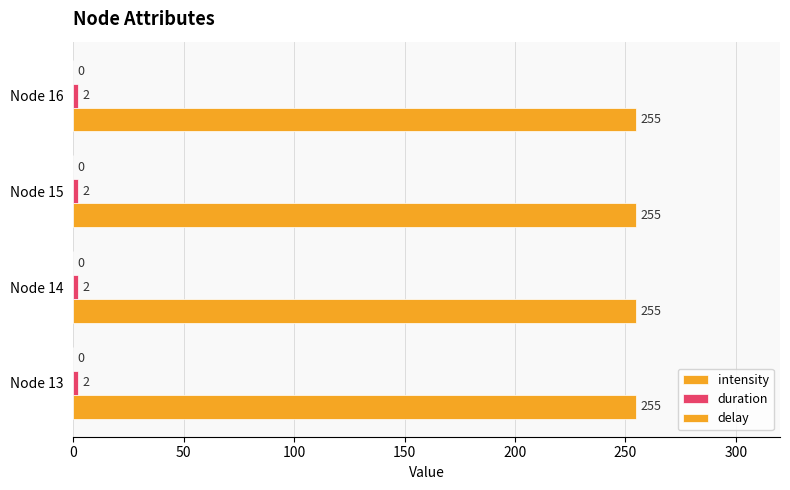

How many distinct data groups are displayed?

2